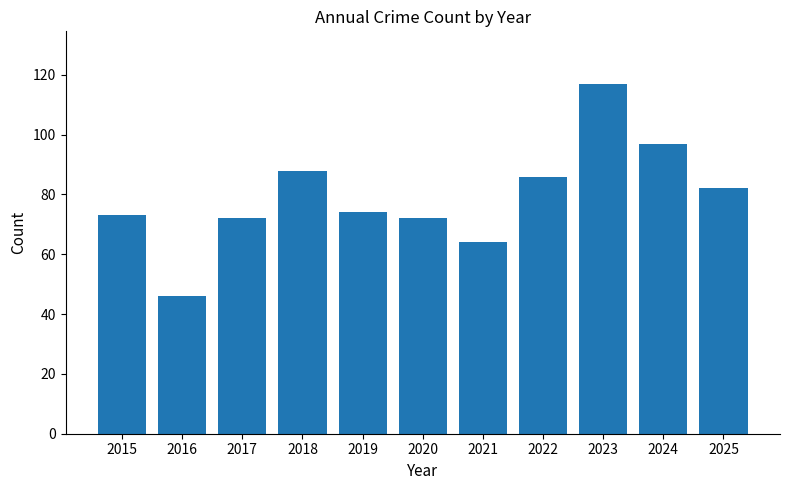

What is the difference between the maximum and minimum values?

71